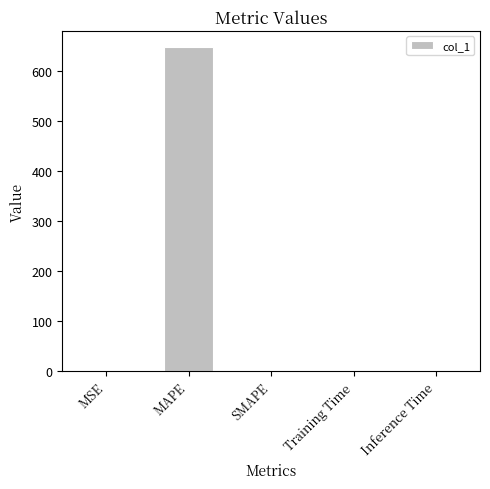

How many data points does each series have?

5